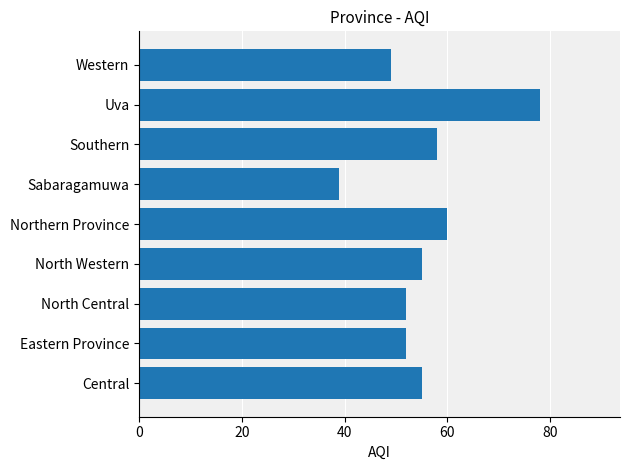

What is the difference between the maximum and second lowest values?

29